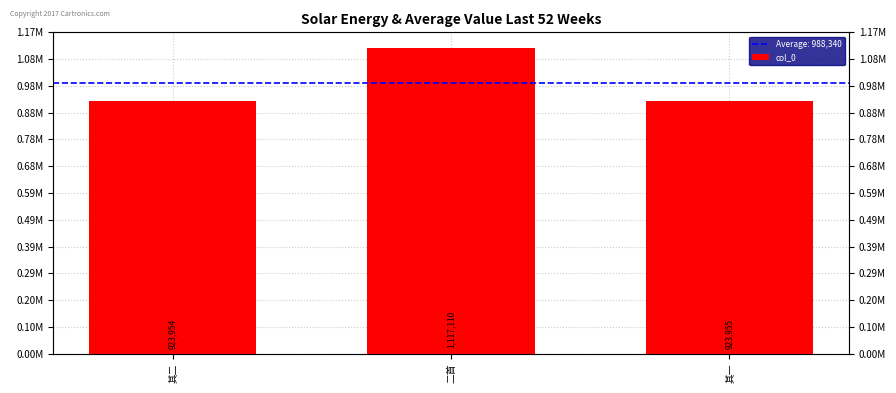

Count the number of values greater than 923955.

1